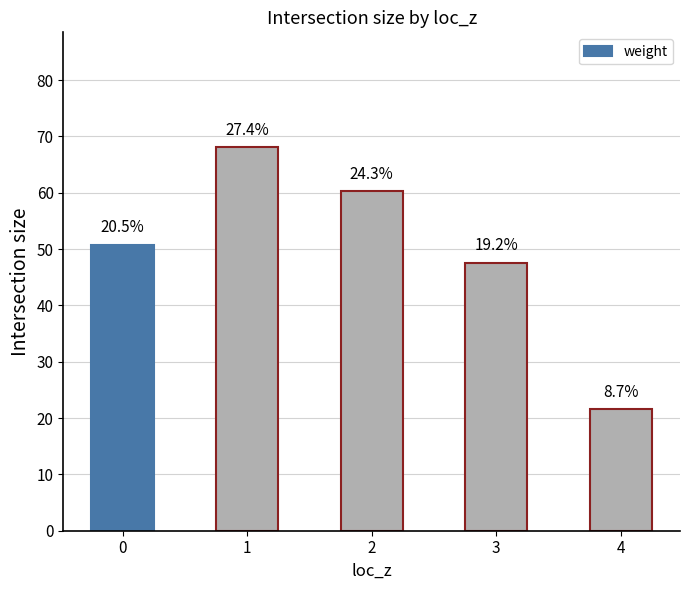

List the labels in order of value, smallest first.

4, 3, 0, 2, 1